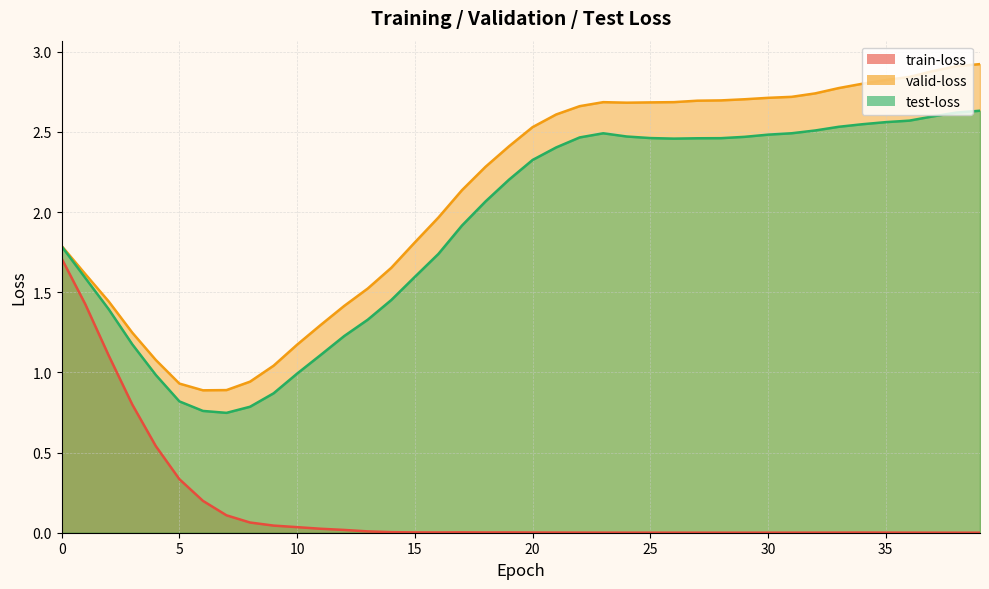

Is the value of train-loss at 23 greater than the value of valid-loss at 27?

No